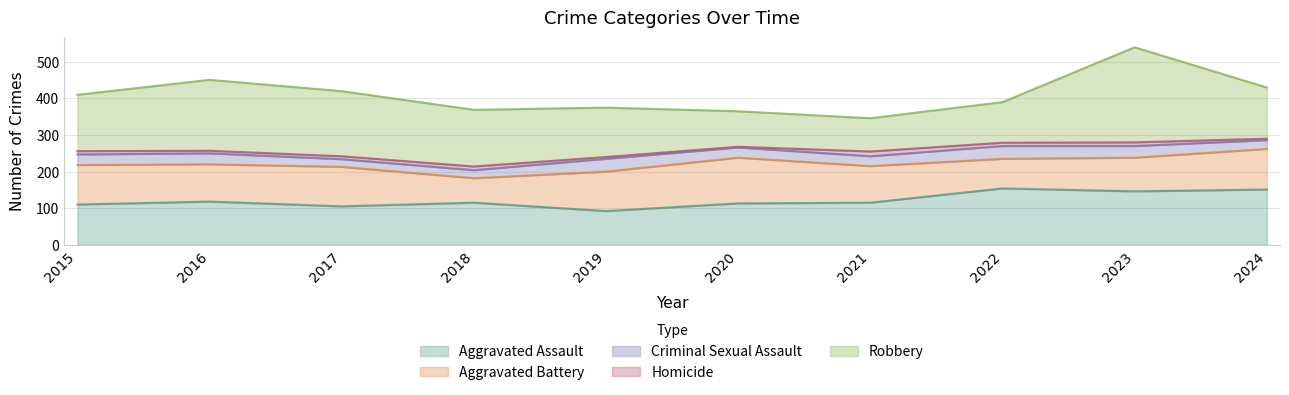

Where does the Criminal Sexual Assault series first go above 29?

2016